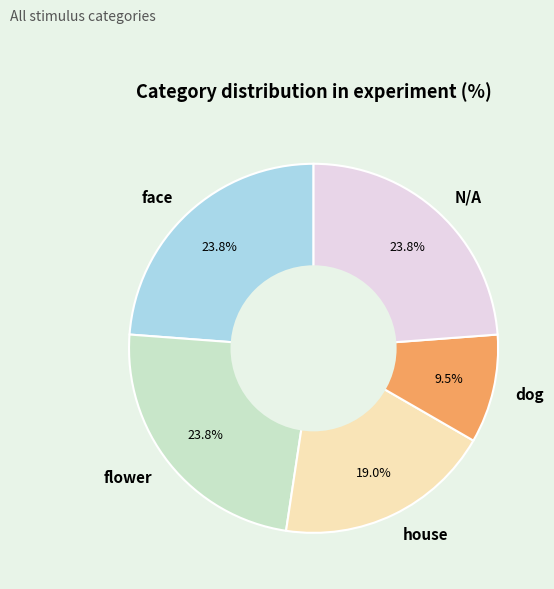

How many slices are in this pie chart?

5